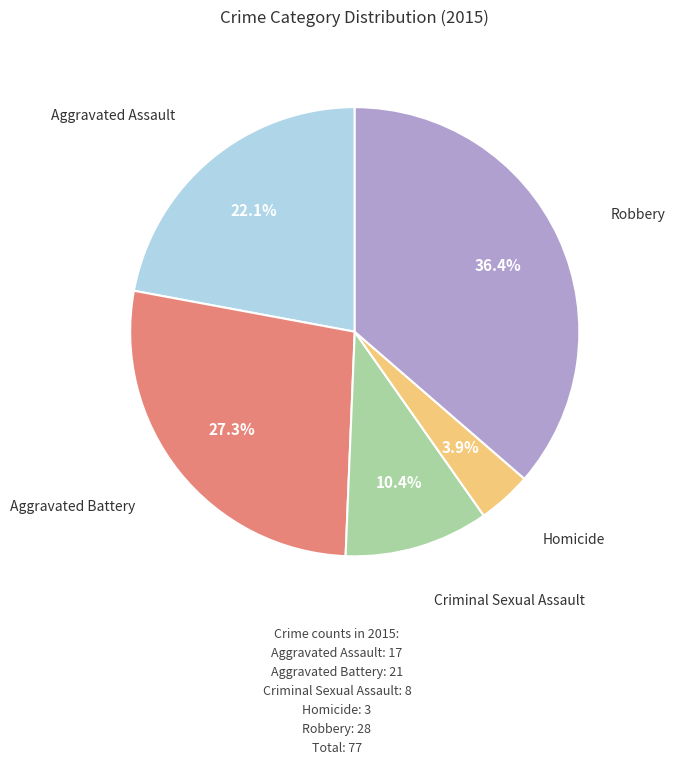

The Aggravated Battery slice represents 27% of the pie. True or false?

True